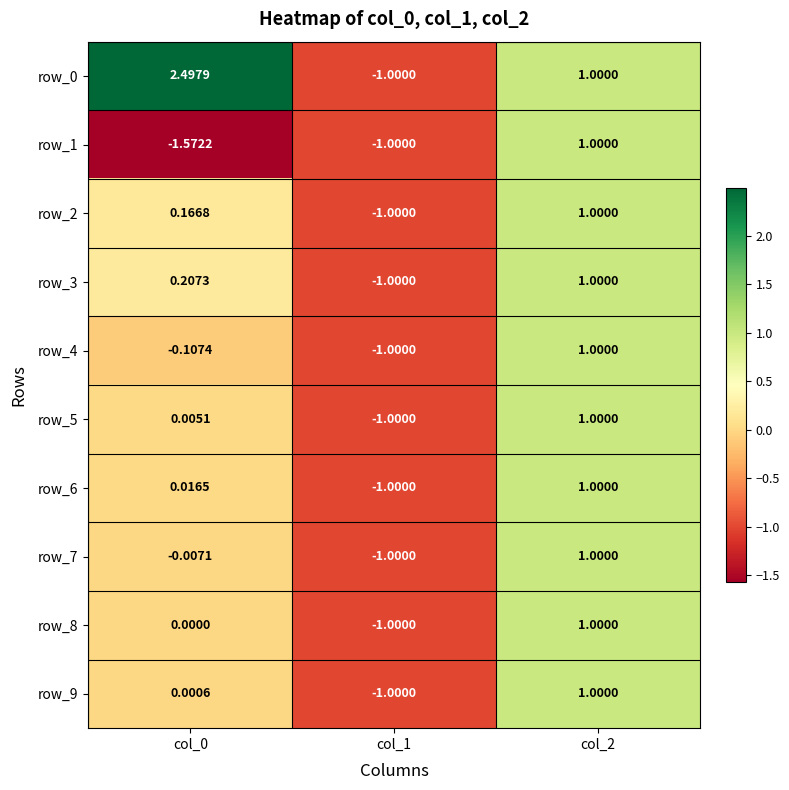

Rank the series by their maximum value, from lowest to highest.

row_1, row_2, row_3, row_4, row_5, row_6, row_7, row_8, row_9, row_0